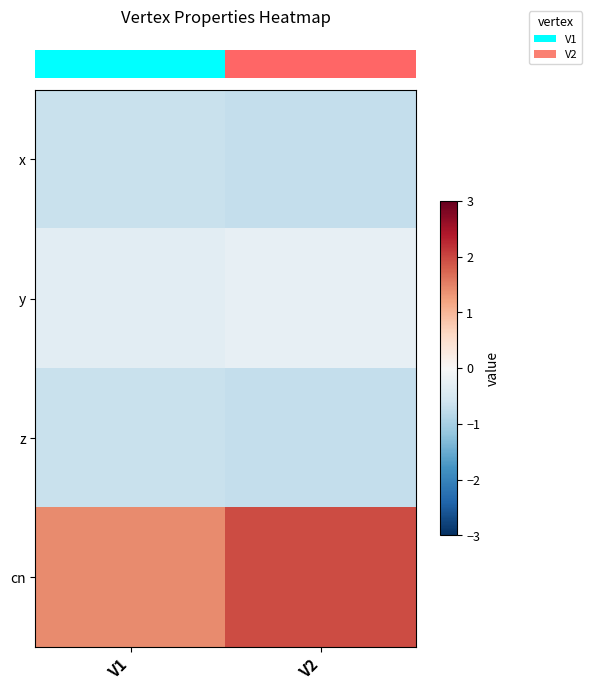

Count the number of categories in the chart.

2